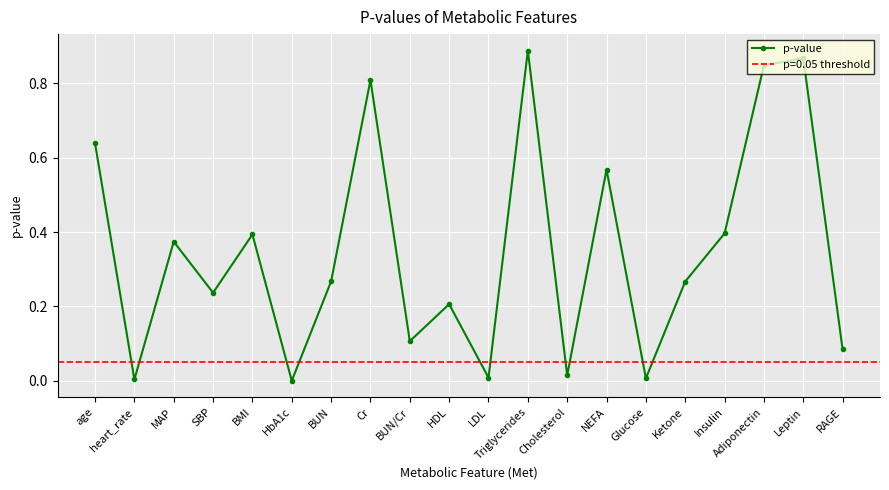

Which has a higher value, age or BMI?

age